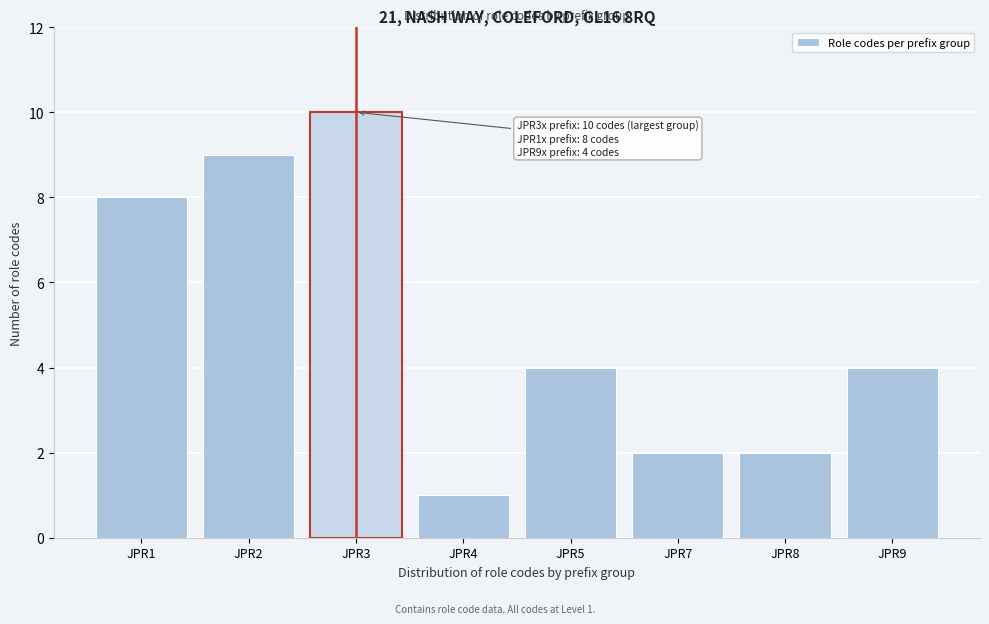

Reading left to right, what are all the values shown in this chart?

8	9	10	1	4	2	2	4